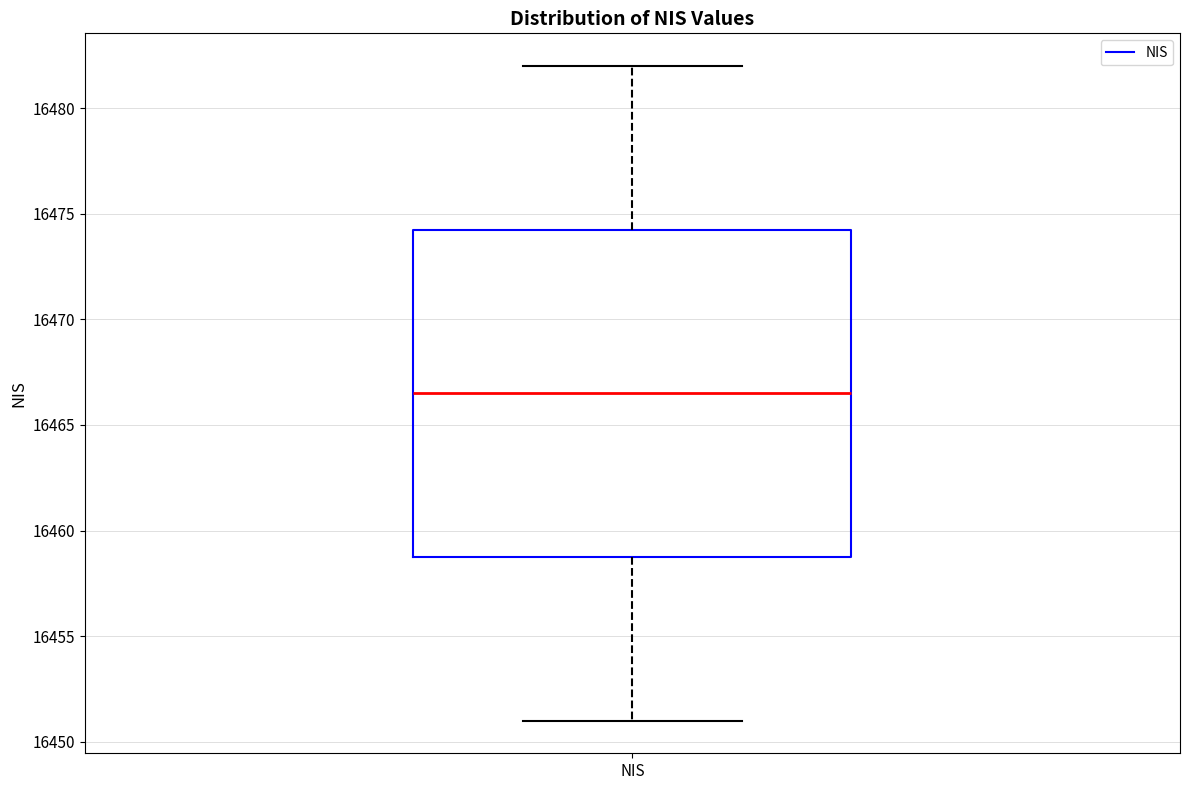

Where does the lower whisker of the box for NIS end on the y-axis? The values are not printed on the chart, so give them approximately, as read against the axis.

16451.0